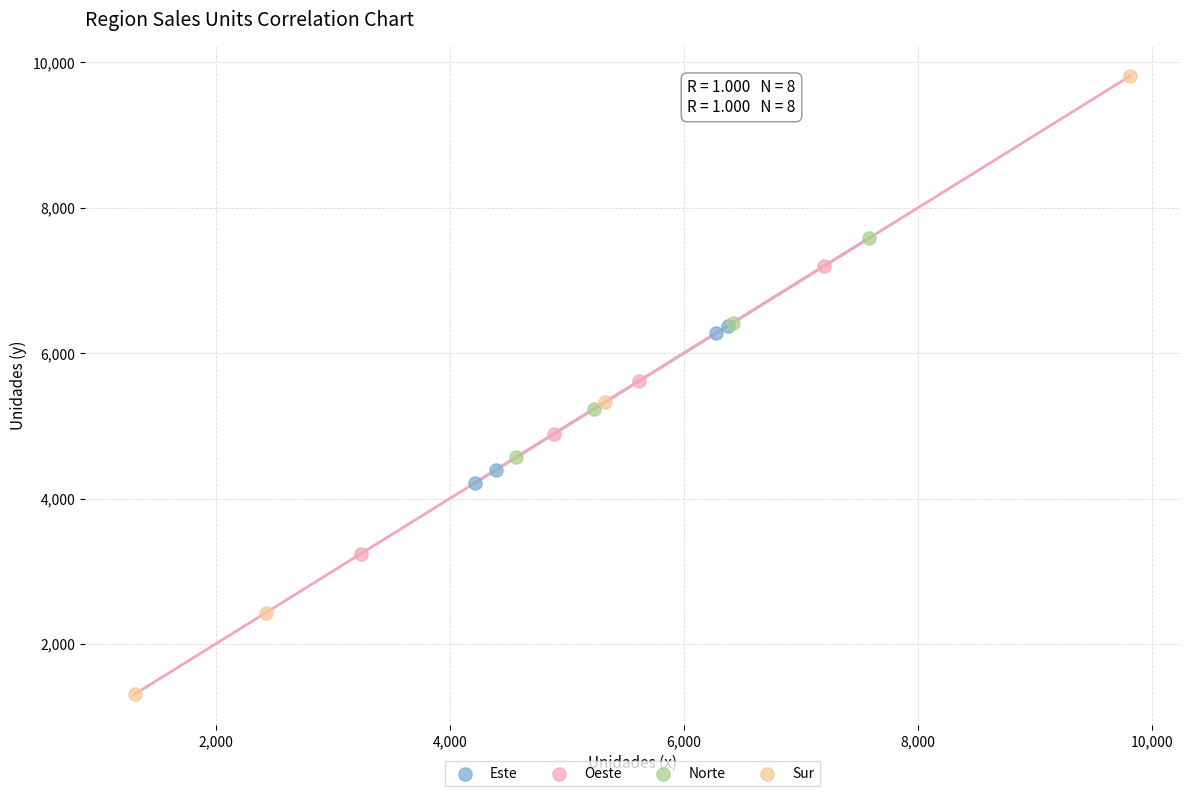

What are all the series names shown in the legend?

Este, Oeste, Norte, Sur